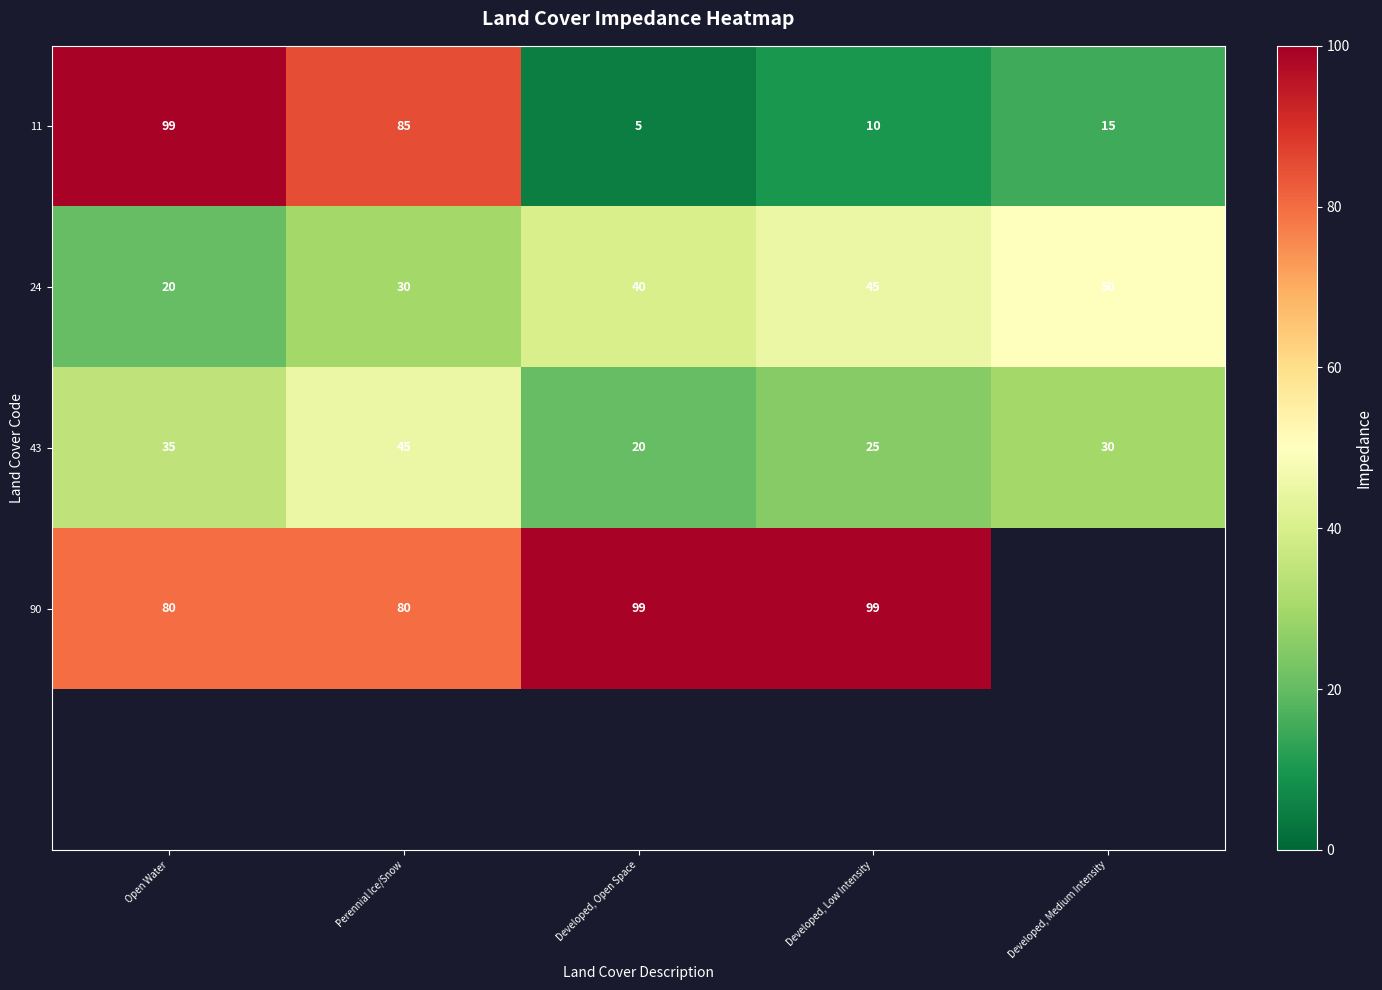

Where does the 11 series first go above 15?

Open Water